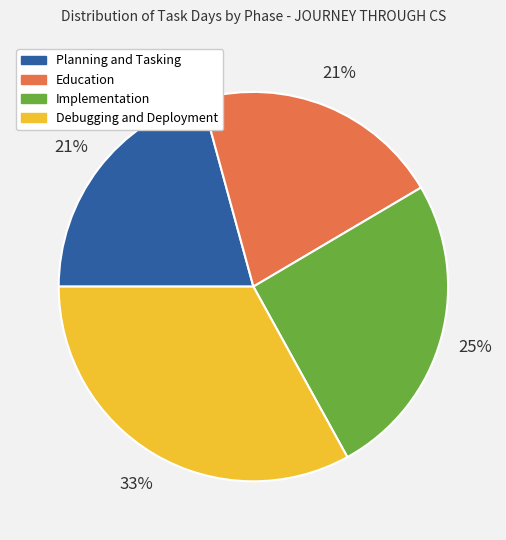

What is the largest slice in the pie chart?

Debugging and Deployment